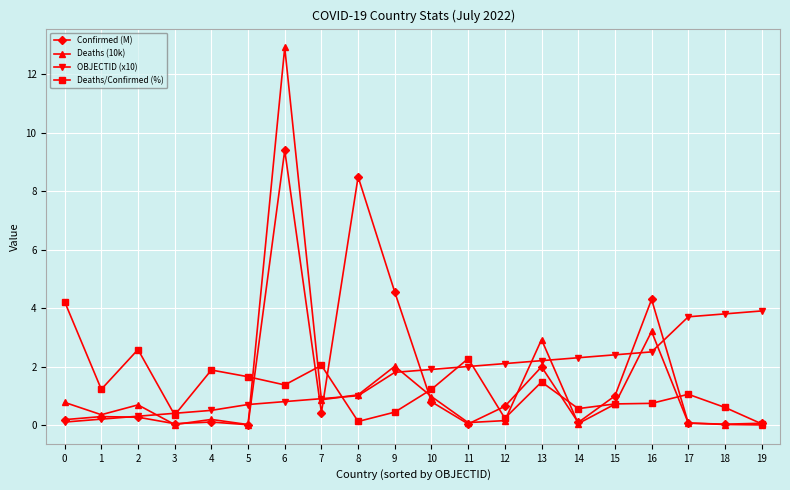

The value of Deaths (10k) at 9 is 1.4. True or false?

False